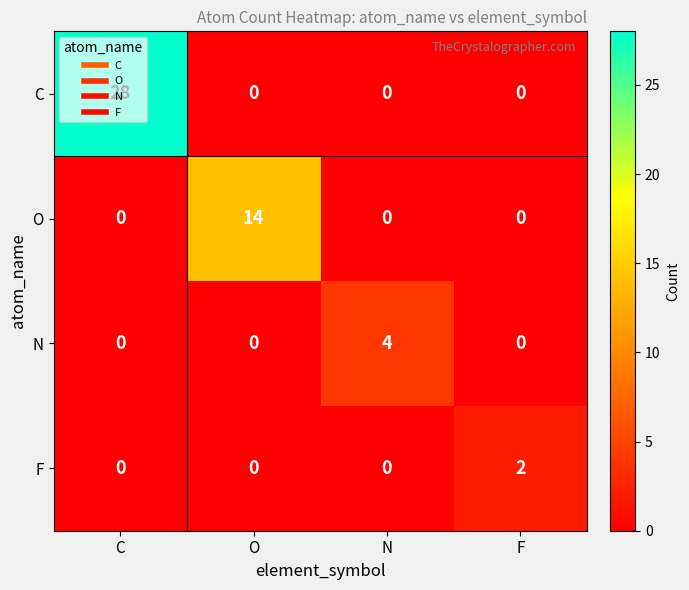

At which category does the chart reach its peak across all series?

C